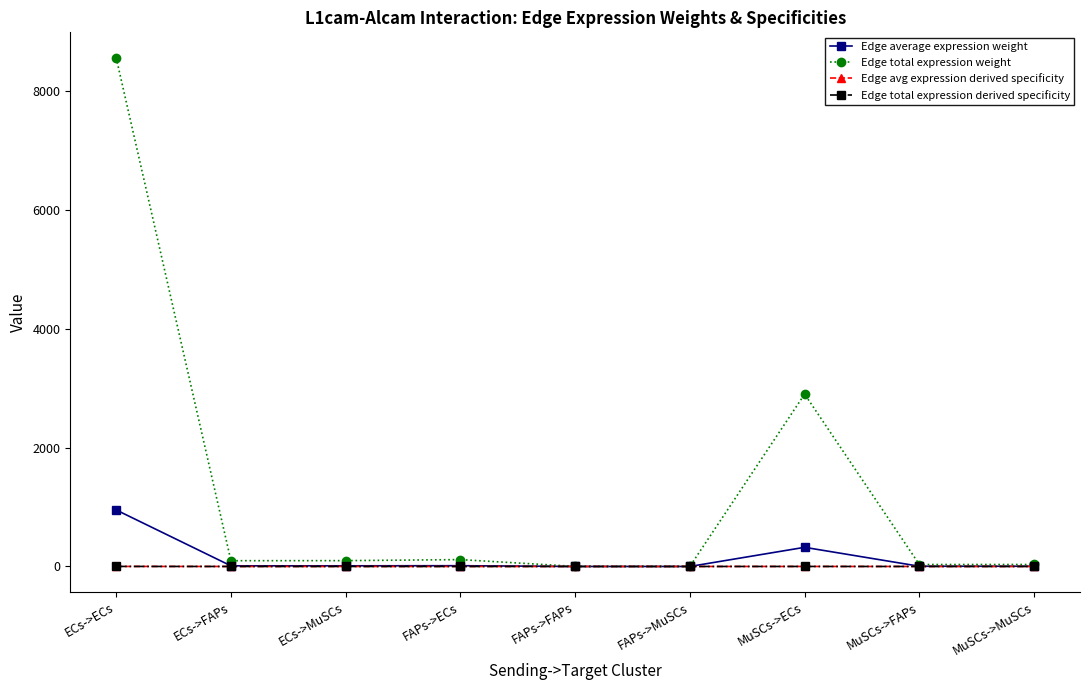

The value of Edge average expression weight at ECs->ECs is 950.8. True or false?

True